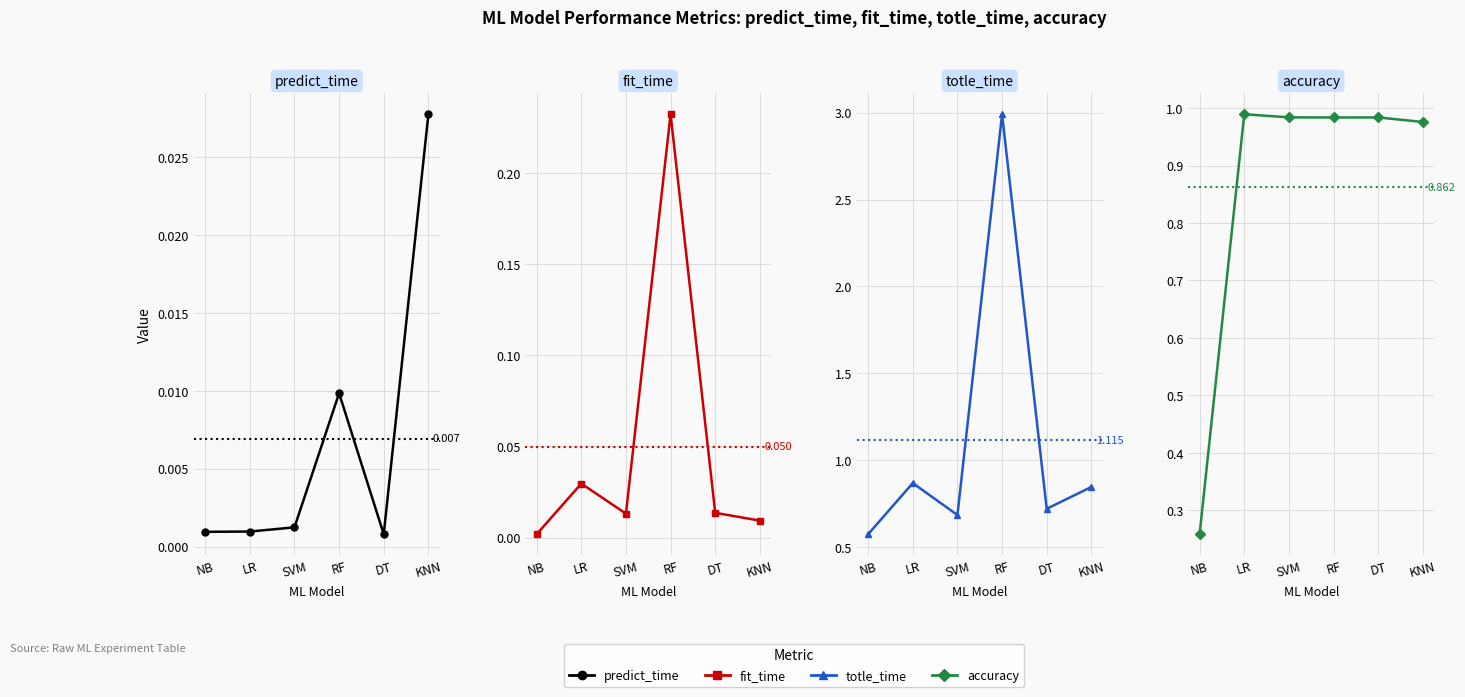

What is the spread (max minus min) of values at RF?

3.0